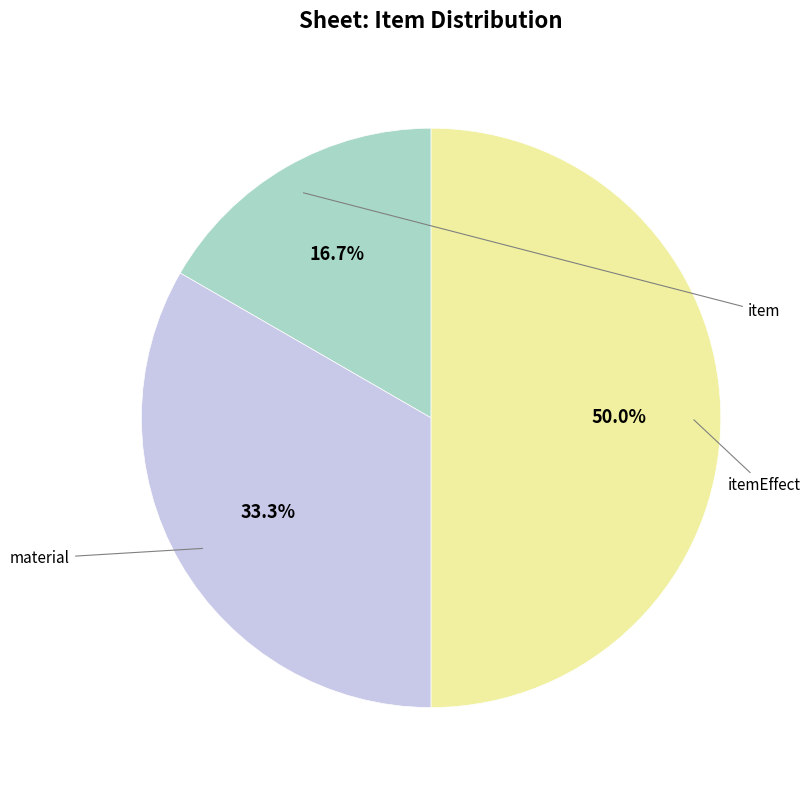

How many segments does this pie chart have?

3